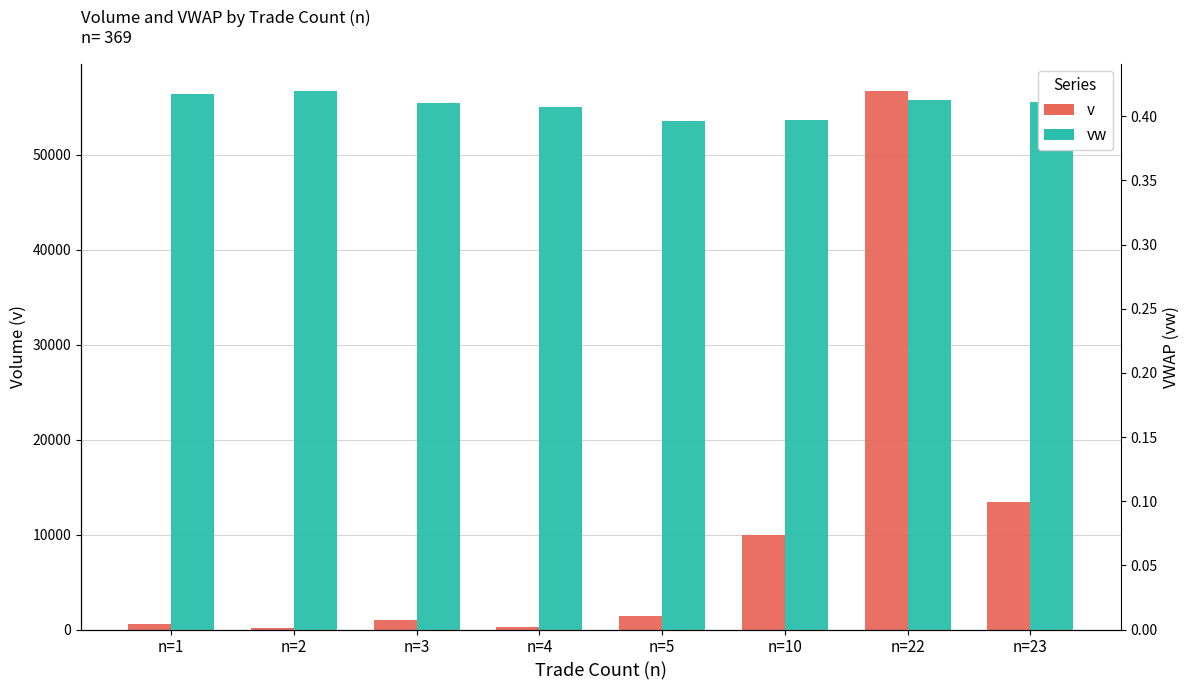

What is the total value across all series at n=23?

13430.4